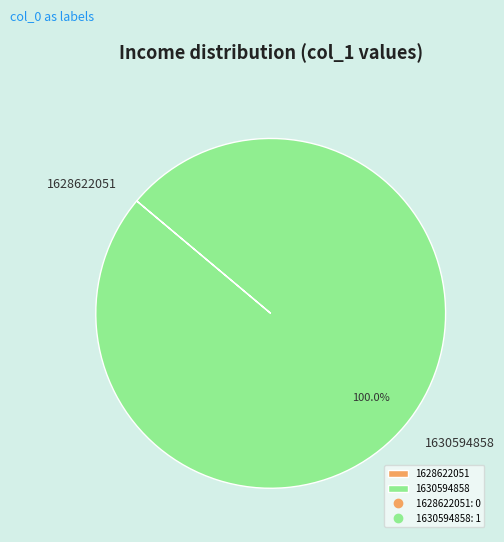

What is the majority slice?

1630594858